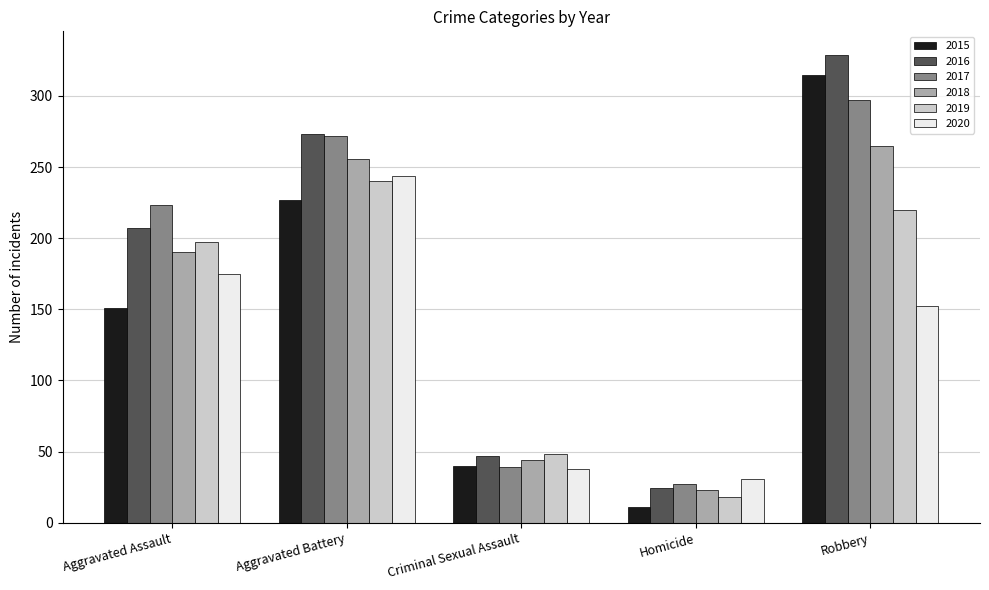

List the labels in order of 2015 value, smallest first.

Homicide, Criminal Sexual Assault, Aggravated Assault, Aggravated Battery, Robbery